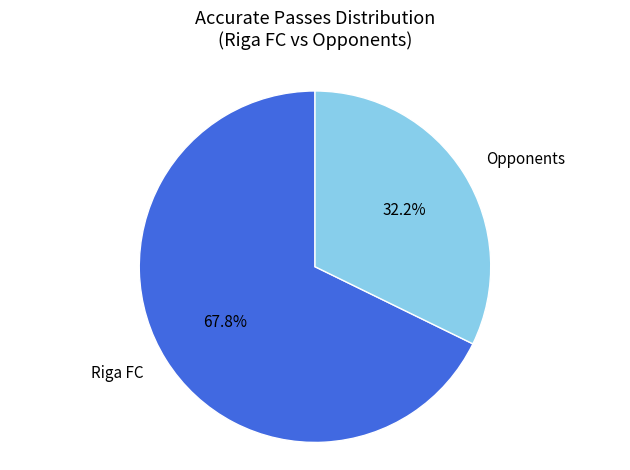

To the nearest percent, what is the average slice percentage?

50%